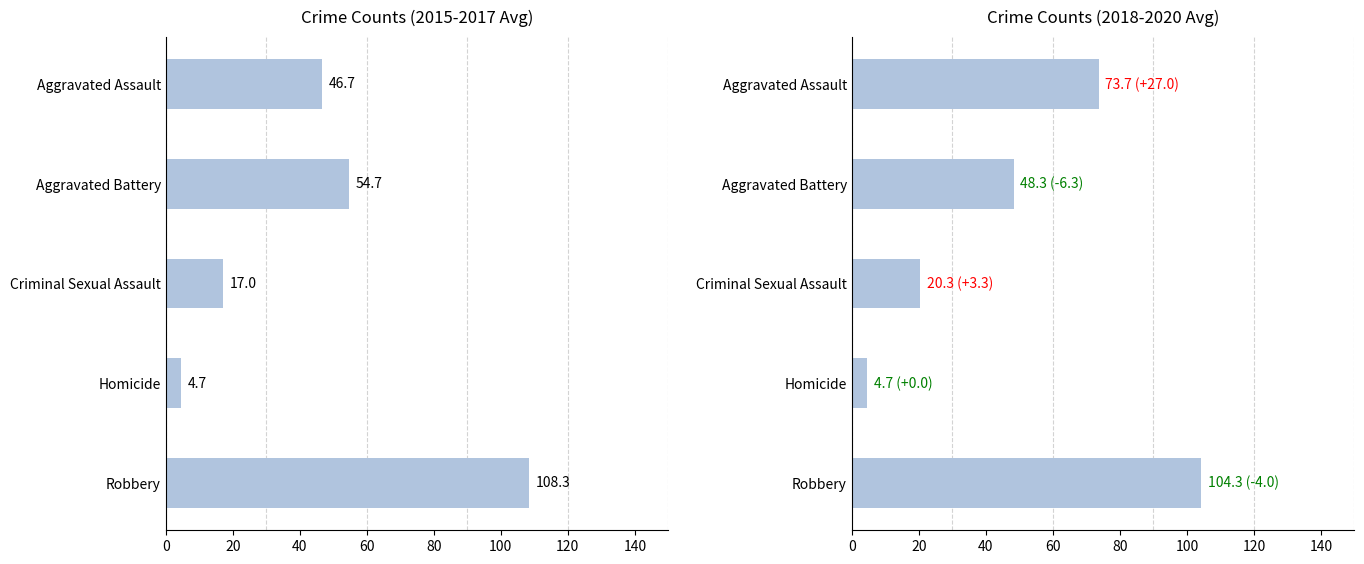

How many series are shown in this chart?

2